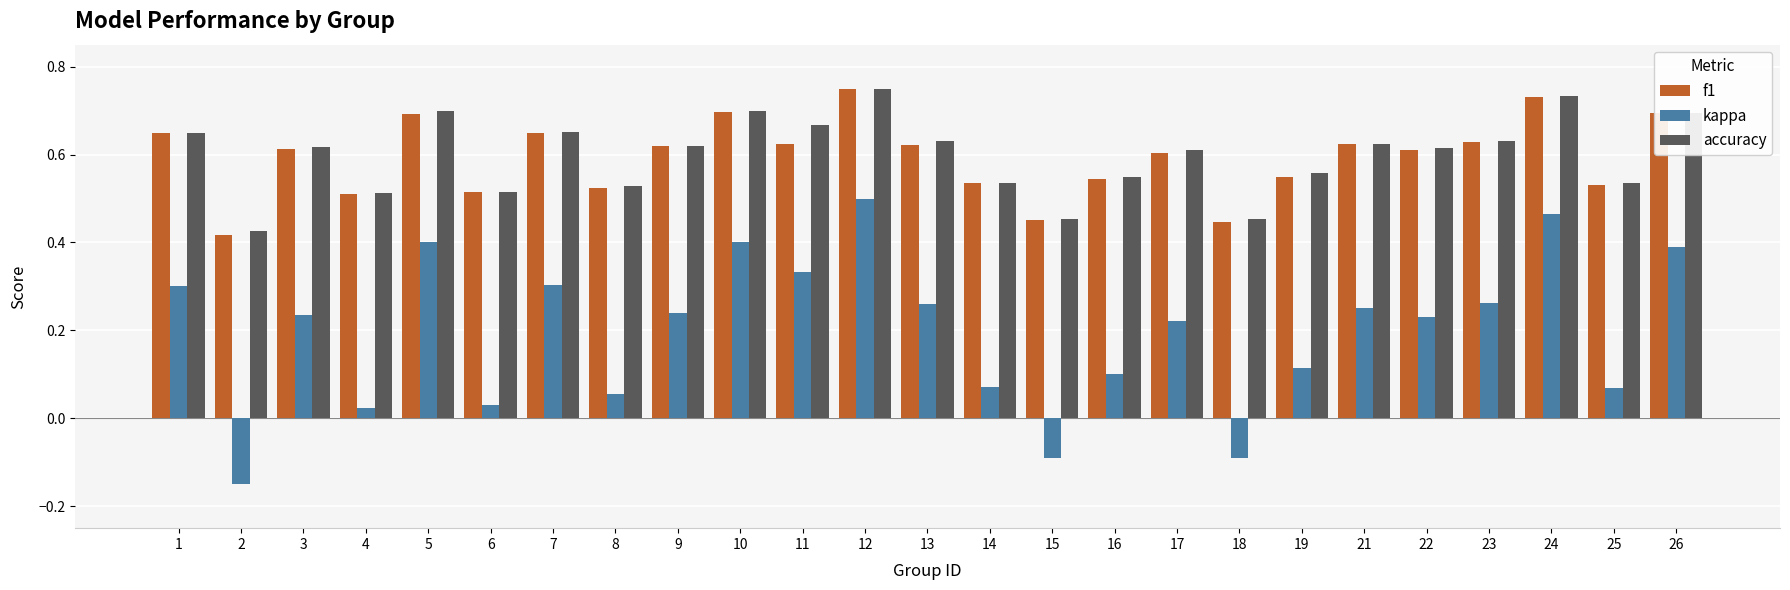

At which label does kappa first exceed 0?

1